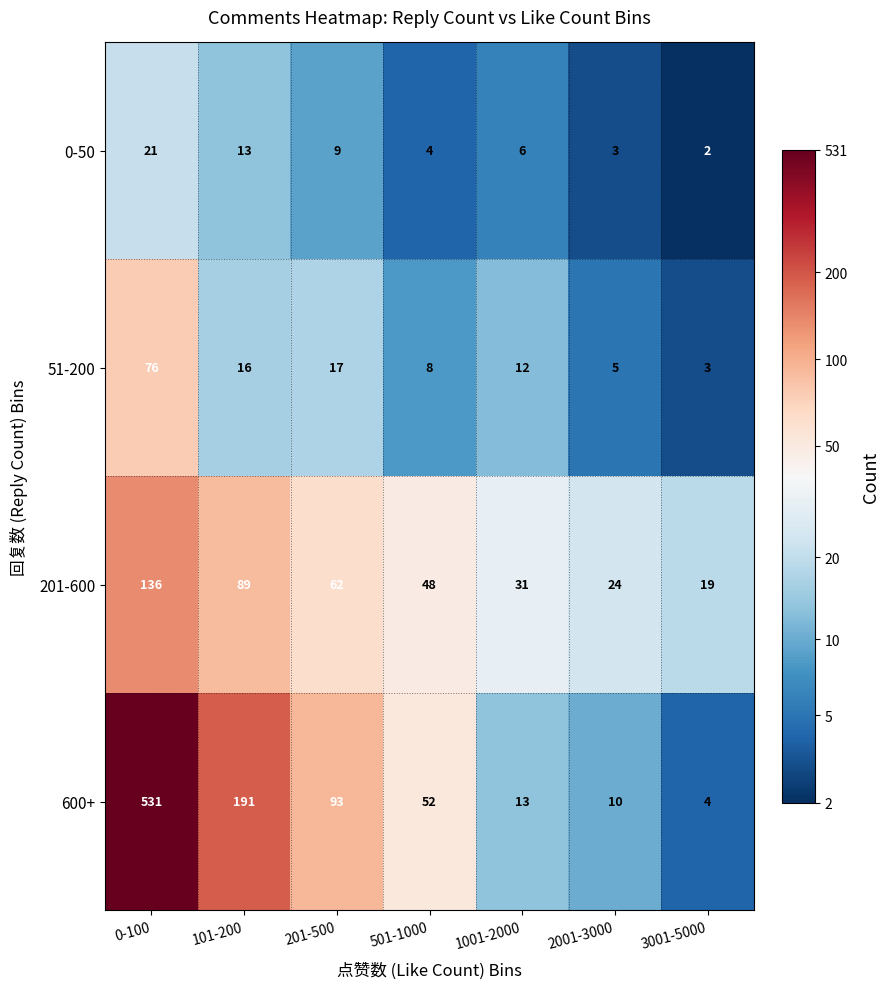

What is the difference between the maximum and minimum values in the 600+ series?

527